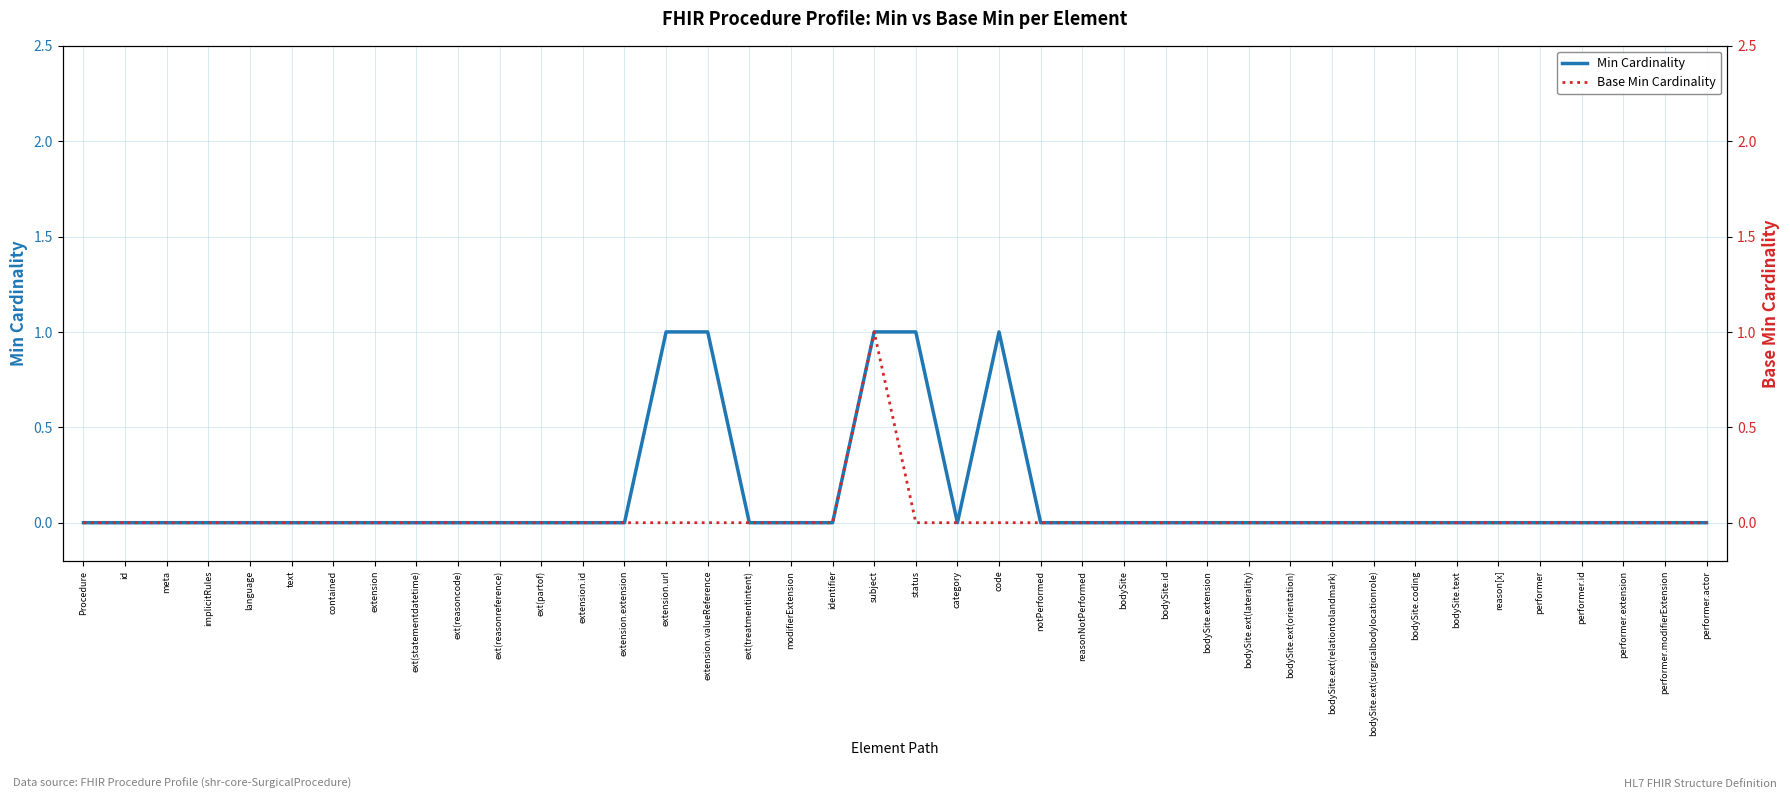

Rank the series at ext(treatmentintent) from highest to lowest value.

Min Cardinality, Base Min Cardinality